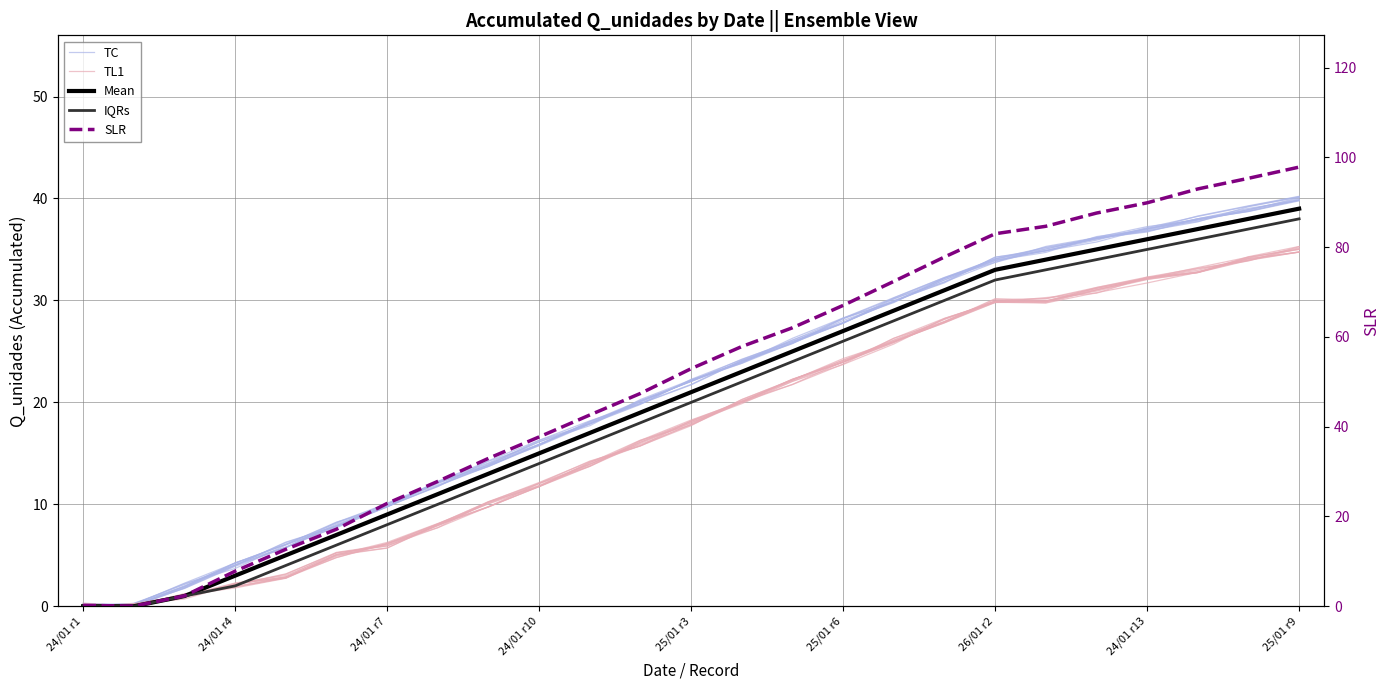

The value of TC at 19 is 34.9. True or false?

True